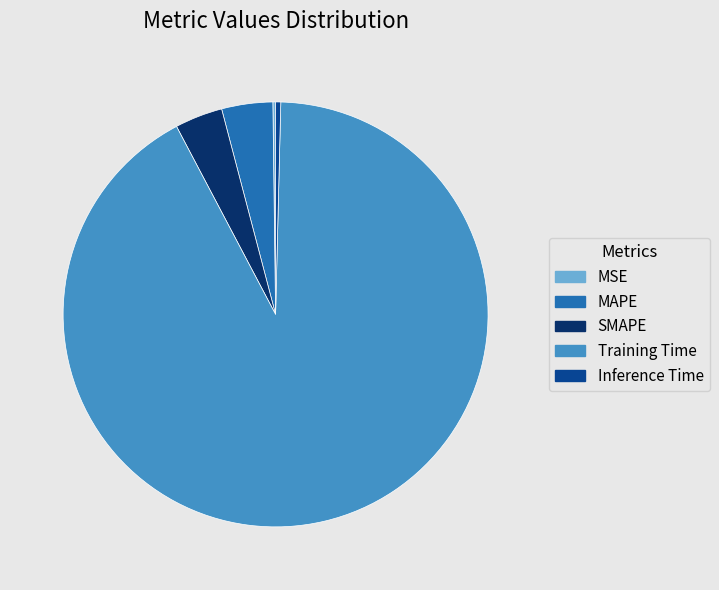

Which category has the biggest portion of the pie?

Training Time